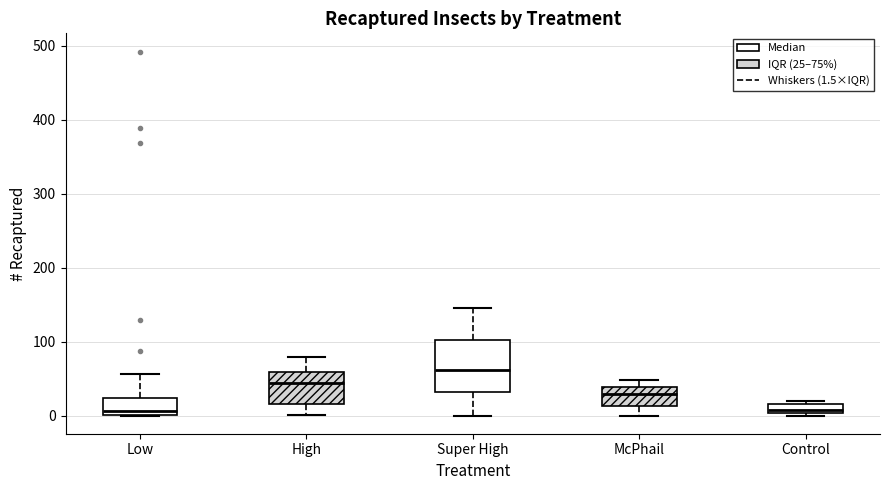

Where is the lower edge of the box for Control on the y-axis? The values are not printed on the chart, so give them approximately, as read against the axis.

0